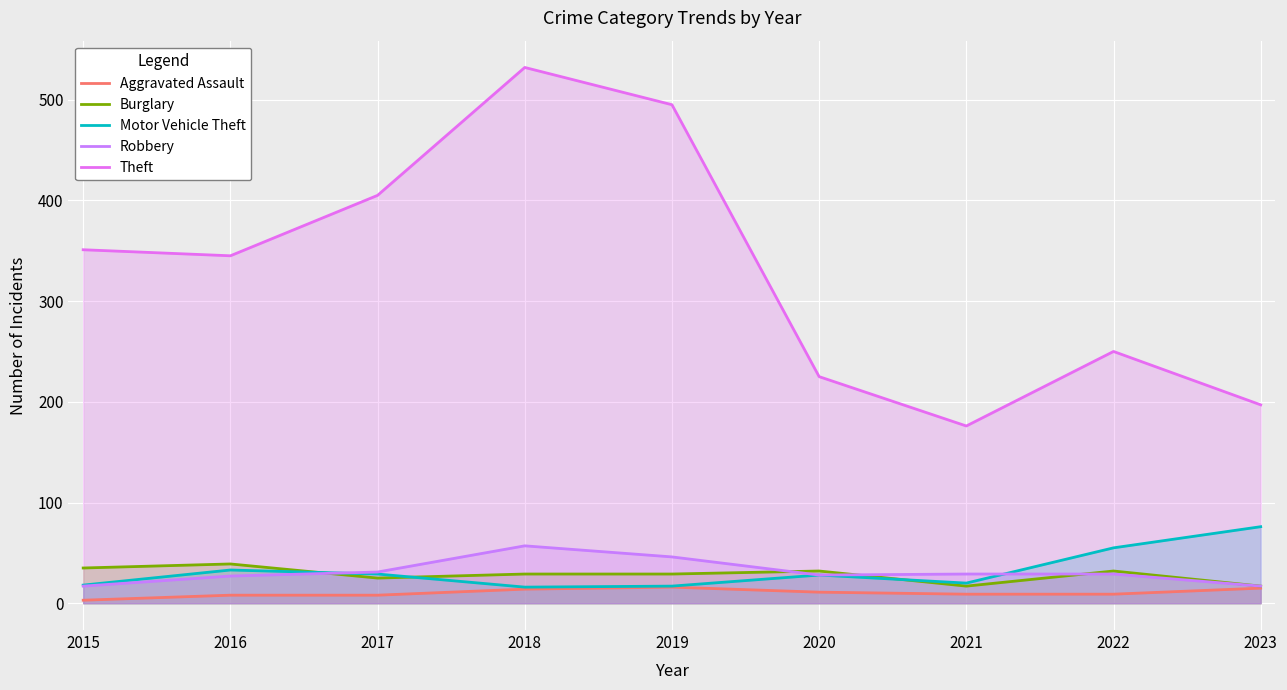

Which category has the lowest value in the Aggravated Assault series?

2015